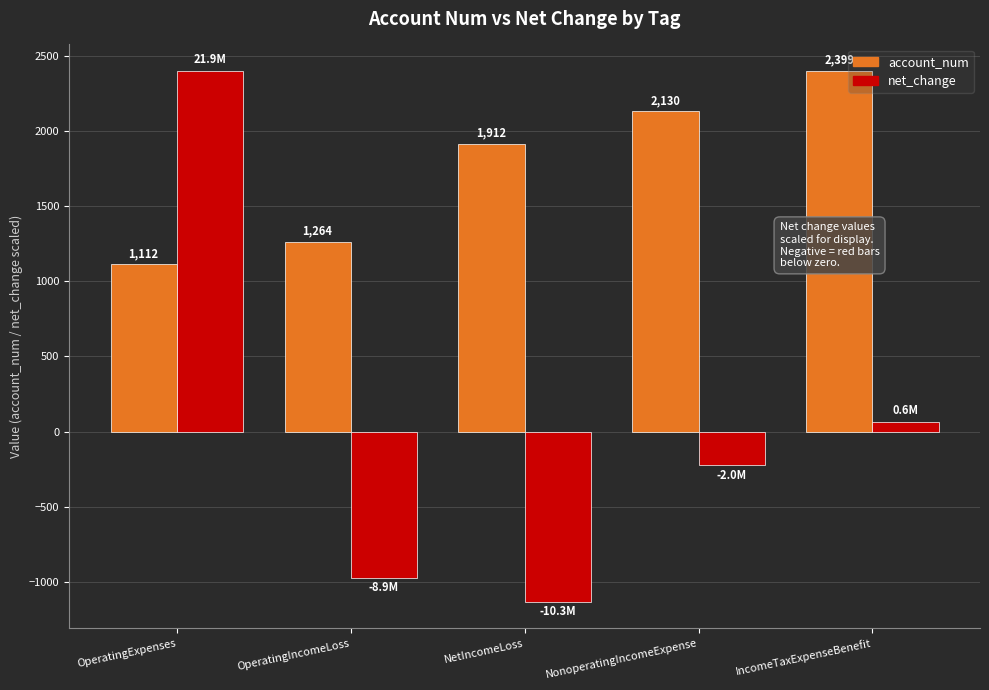

Rank the categories by net_change value from highest to lowest.

OperatingExpenses, IncomeTaxExpenseBenefit, NonoperatingIncomeExpense, OperatingIncomeLoss, NetIncomeLoss